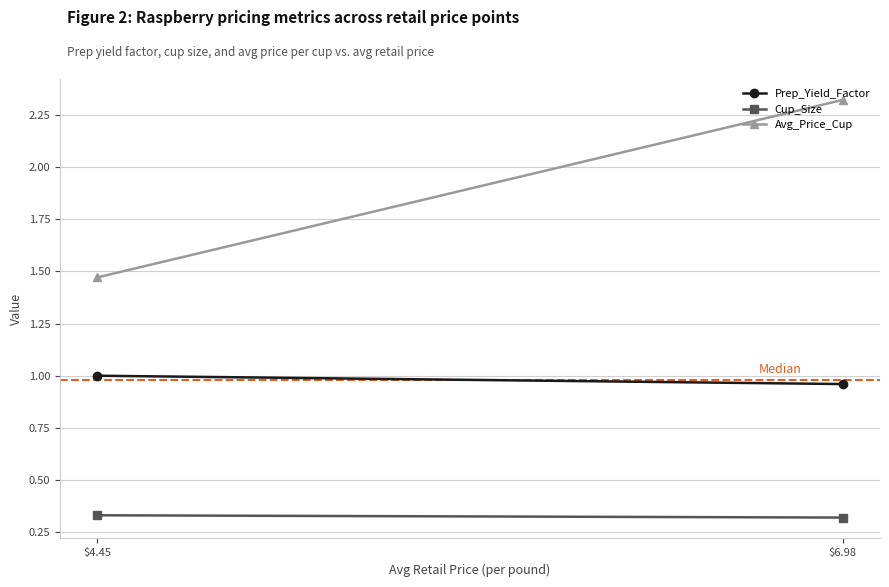

What is the total value across all series at $6.98?

3.6